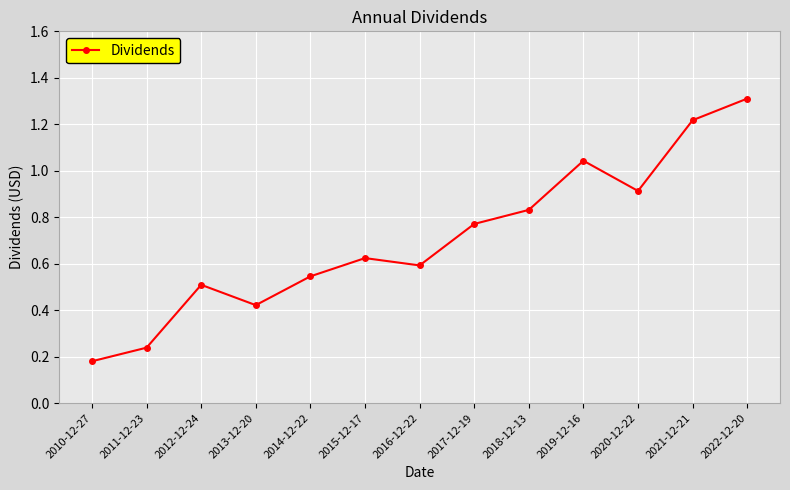

List the labels in order of value, smallest first.

2010-12-27, 2011-12-23, 2013-12-20, 2012-12-24, 2014-12-22, 2016-12-22, 2015-12-17, 2017-12-19, 2018-12-13, 2020-12-22, 2019-12-16, 2021-12-21, 2022-12-20